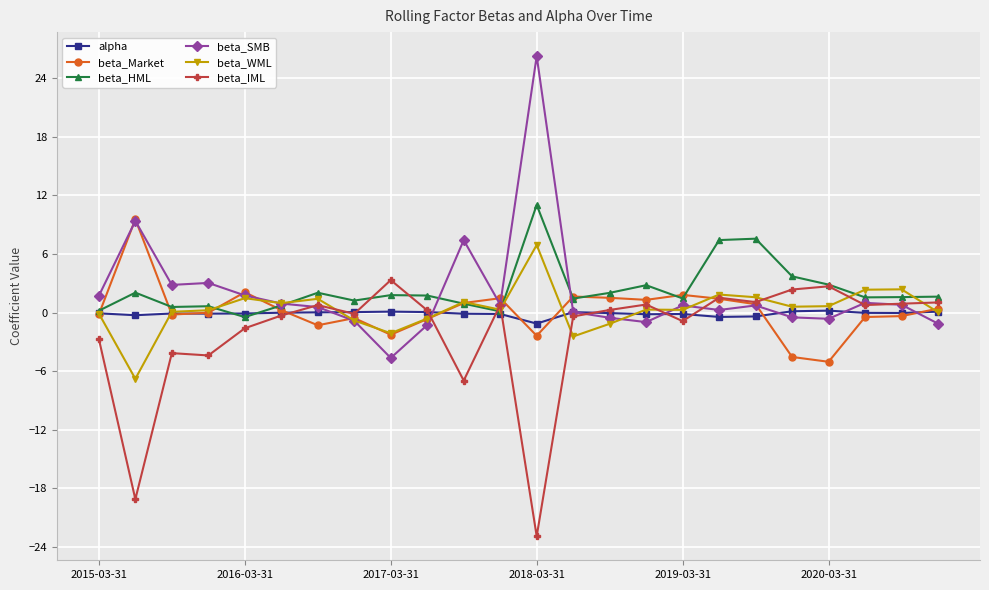

What is the maximum value shown in the chart?

26.3